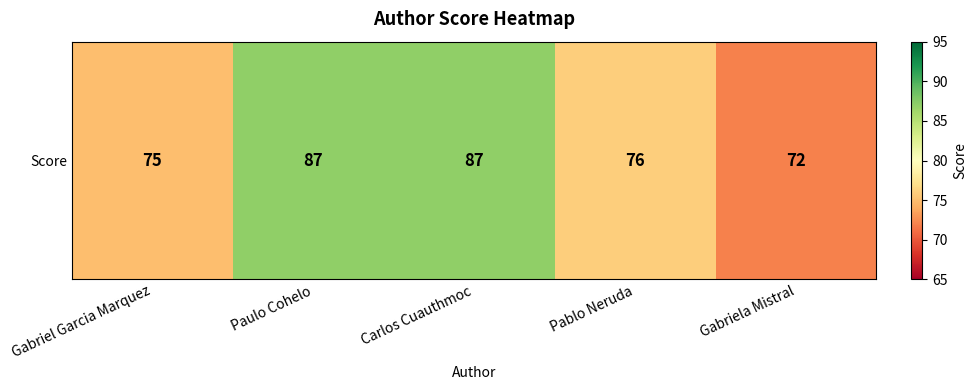

How many categories are shown in the chart?

5